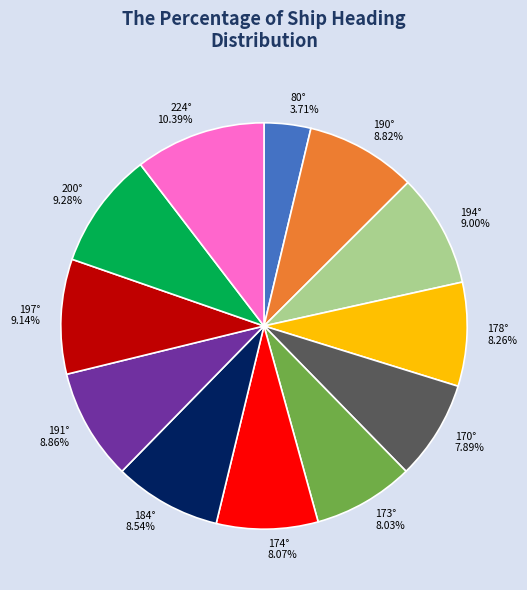

What percentage is the 170° slice, to the nearest percent?

8%